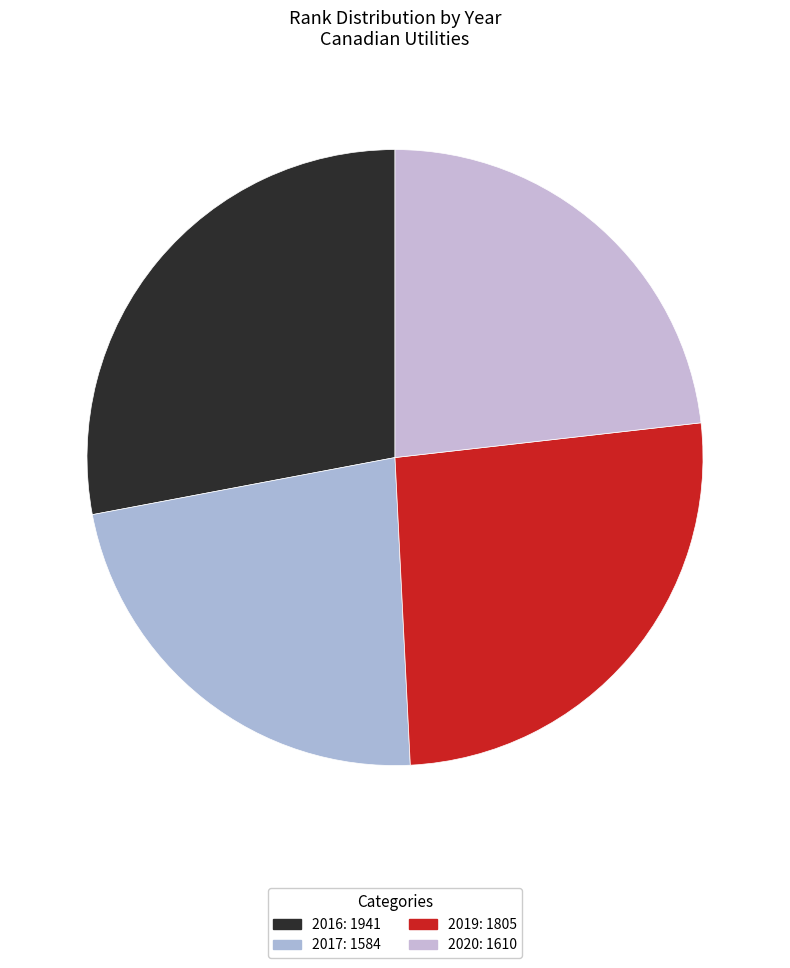

Is 2017 the majority of the pie?

No